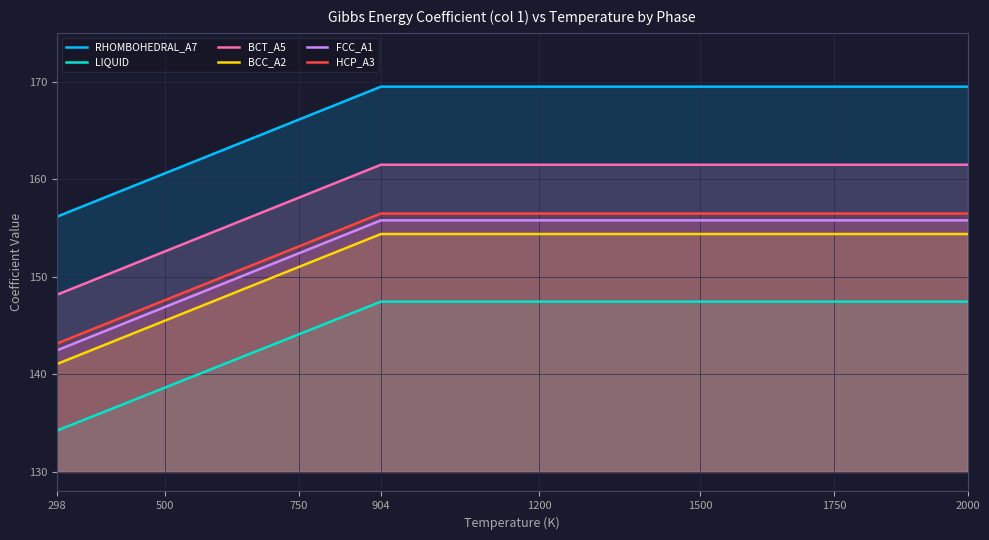

Which series has the widest spread of values?

RHOMBOHEDRAL_A7